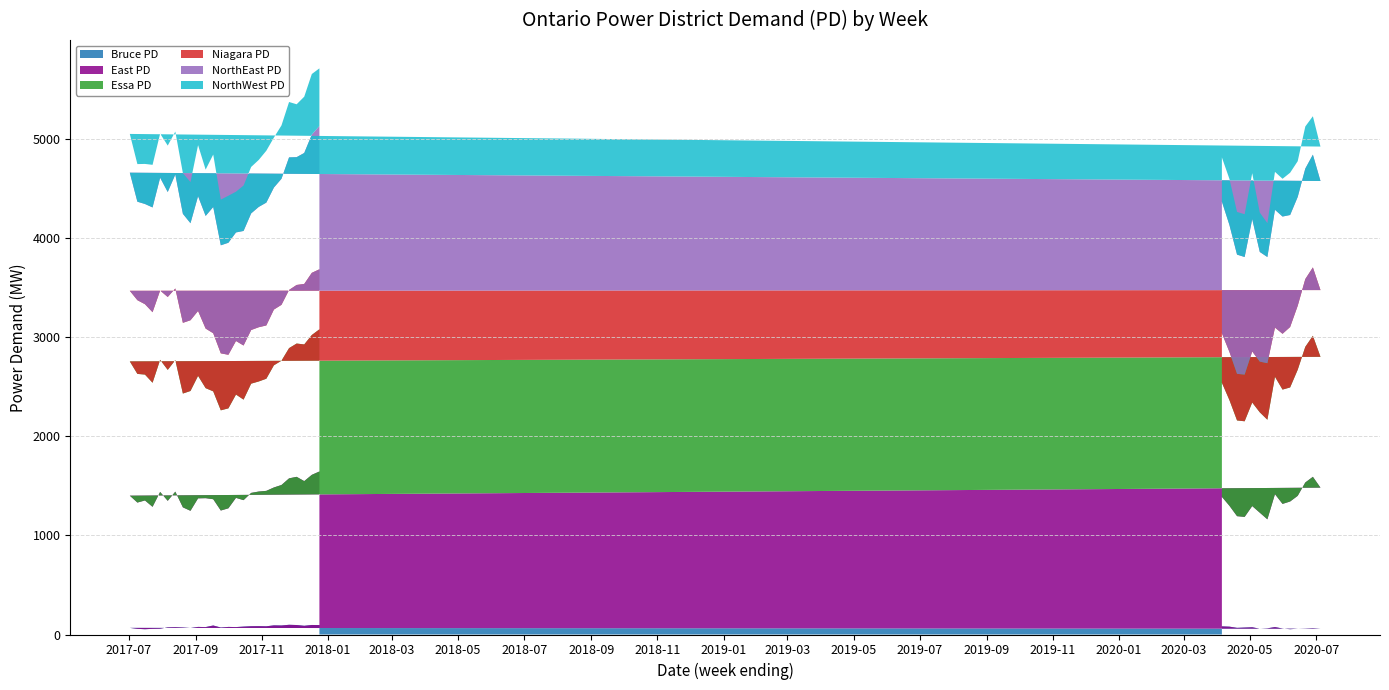

Reading left to right, extract all data points from this chart.

Bruce PD: 2020-04-05=82.0	2020-04-12=79.0	2020-04-19=67.2	2020-04-26=70.1	2020-05-03=73.2	2020-05-10=58.3	2020-05-17=62.3	2020-05-24=75.2	2020-05-31=60.4	2020-06-07=53.5	2020-06-14=58.4	2020-06-21=60.3	2020-06-28=63.5	2020-07-05=58.4	2017-07-02=66.8	2017-07-09=57.3	2017-07-16=53.4	2017-07-23=57.3	2017-07-30=58.6	2017-08-06=72.5	2017-08-13=74.4	2017-08-20=71.1	2017-08-27=66.0	2017-09-03=76.6	2017-09-10=74.9	2017-09-17=90.7	2017-09-24=70.6	2017-10-01=76.5	2017-10-08=75.0	2017-10-15=79.6	2017-10-22=83.5	2017-10-29=84.2	2017-11-05=82.7	2017-11-12=92.2	2017-11-19=90.9	2017-11-26=98.0	2017-12-03=95.6	2017-12-10=88.0	2017-12-17=96.1	2017-12-24=95.3
East PD: 2020-04-05=1306.9	2020-04-12=1219.4	2020-04-19=1127.0	2020-04-26=1116.3	2020-05-03=1222.8	2020-05-10=1170.8	2020-05-17=1099.8	2020-05-24=1340.8	2020-05-31=1257.5	2020-06-07=1288.6	2020-06-14=1340.8	2020-06-21=1473.7	2020-06-28=1527.5	2020-07-05=1423.6	2017-07-02=1334.1	2017-07-09=1274.0	2017-07-16=1299.2	2017-07-23=1230.9	2017-07-30=1380.2	2017-08-06=1276.1	2017-08-13=1367.0	2017-08-20=1211.9	2017-08-27=1182.1	2017-09-03=1297.2	2017-09-10=1300.8	2017-09-17=1274.4	2017-09-24=1180.3	2017-10-01=1196.9	2017-10-08=1303.7	2017-10-15=1276.1	2017-10-22=1345.5	2017-10-29=1358.3	2017-11-05=1366.6	2017-11-12=1391.4	2017-11-19=1417.7	2017-11-26=1477.6	2017-12-03=1495.4	2017-12-10=1459.8	2017-12-17=1514.9	2017-12-24=1549.7
Essa PD: 2020-04-05=1151.7	2020-04-12=1066.2	2020-04-19=966.0	2020-04-26=965.1	2020-05-03=1044.9	2020-05-10=1012.8	2020-05-17=1004.9	2020-05-24=1184.6	2020-05-31=1153.6	2020-06-07=1151.1	2020-06-14=1272.5	2020-06-21=1368.6	2020-06-28=1423.0	2020-07-05=1320.1	2017-07-02=1354.8	2017-07-09=1298.4	2017-07-16=1270.2	2017-07-23=1252.1	2017-07-30=1332.7	2017-08-06=1321.5	2017-08-13=1327.2	2017-08-20=1148.4	2017-08-27=1209.1	2017-09-03=1235.9	2017-09-10=1110.3	2017-09-17=1088.3	2017-09-24=1011.1	2017-10-01=1008.6	2017-10-08=1042.6	2017-10-15=1014.3	2017-10-22=1102.3	2017-10-29=1110.7	2017-11-05=1131.5	2017-11-12=1232.8	2017-11-19=1254.2	2017-11-26=1314.1	2017-12-03=1344.9	2017-12-10=1379.1	2017-12-17=1411.1	2017-12-24=1434.3
Niagara PD: 2020-04-05=499.2	2020-04-12=486.2	2020-04-19=470.1	2020-04-26=471.2	2020-05-03=515.0	2020-05-10=511.8	2020-05-17=570.7	2020-05-24=496.4	2020-05-31=562.9	2020-06-07=609.7	2020-06-14=645.6	2020-06-21=683.8	2020-06-28=690.0	2020-07-05=673.4	2017-07-02=712.5	2017-07-09=743.9	2017-07-16=710.2	2017-07-23=712.0	2017-07-30=699.4	2017-08-06=735.5	2017-08-13=722.8	2017-08-20=713.5	2017-08-27=713.9	2017-09-03=655.0	2017-09-10=601.1	2017-09-17=586.5	2017-09-24=575.1	2017-10-01=540.6	2017-10-08=540.6	2017-10-15=546.1	2017-10-22=541.2	2017-10-29=547.4	2017-11-05=537.7	2017-11-12=562.5	2017-11-19=563.9	2017-11-26=587.0	2017-12-03=591.1	2017-12-10=610.3	2017-12-17=627.2	2017-12-24=605.7
NorthEast PD: 2020-04-05=1328.6	2020-04-12=1280.7	2020-04-19=1203.0	2020-04-26=1186.4	2020-05-03=1335.5	2020-05-10=1106.6	2020-05-17=1071.2	2020-05-24=1188.6	2020-05-31=1183.2	2020-06-07=1130.3	2020-06-14=1098.2	2020-06-21=1114.7	2020-06-28=1137.6	2020-07-05=1100.7	2017-07-02=1191.8	2017-07-09=993.6	2017-07-16=1011.2	2017-07-23=1057.3	2017-07-30=1138.4	2017-08-06=1059.2	2017-08-13=1150.1	2017-08-20=1099.9	2017-08-27=979.1	2017-09-03=1158.4	2017-09-10=1136.4	2017-09-17=1273.9	2017-09-24=1090.3	2017-10-01=1130.3	2017-10-08=1095.3	2017-10-15=1155.9	2017-10-22=1176.8	2017-10-29=1214.1	2017-11-05=1239.4	2017-11-12=1231.1	2017-11-19=1272.0	2017-11-26=1337.6	2017-12-03=1289.6	2017-12-10=1321.6	2017-12-17=1395.2	2017-12-24=1446.3
NorthWest PD: 2020-04-05=445.9	2020-04-12=464.4	2020-04-19=430.6	2020-04-26=431.7	2020-05-03=463.6	2020-05-10=397.2	2020-05-17=342.2	2020-05-24=382.7	2020-05-31=380.9	2020-06-07=426.6	2020-06-14=360.4	2020-06-21=425.1	2020-06-28=388.0	2020-07-05=347.4	2017-07-02=391.1	2017-07-09=379.5	2017-07-16=404.2	2017-07-23=429.8	2017-07-30=444.9	2017-08-06=468.8	2017-08-13=433.2	2017-08-20=410.5	2017-08-27=415.4	2017-09-03=515.1	2017-09-10=467.7	2017-09-17=529.2	2017-09-24=461.0	2017-10-01=474.6	2017-10-08=411.1	2017-10-15=458.5	2017-10-22=468.7	2017-10-29=474.1	2017-11-05=523.6	2017-11-12=504.3	2017-11-19=538.6	2017-11-26=559.0	2017-12-03=533.7	2017-12-10=568.1	2017-12-17=611.2	2017-12-24=581.4